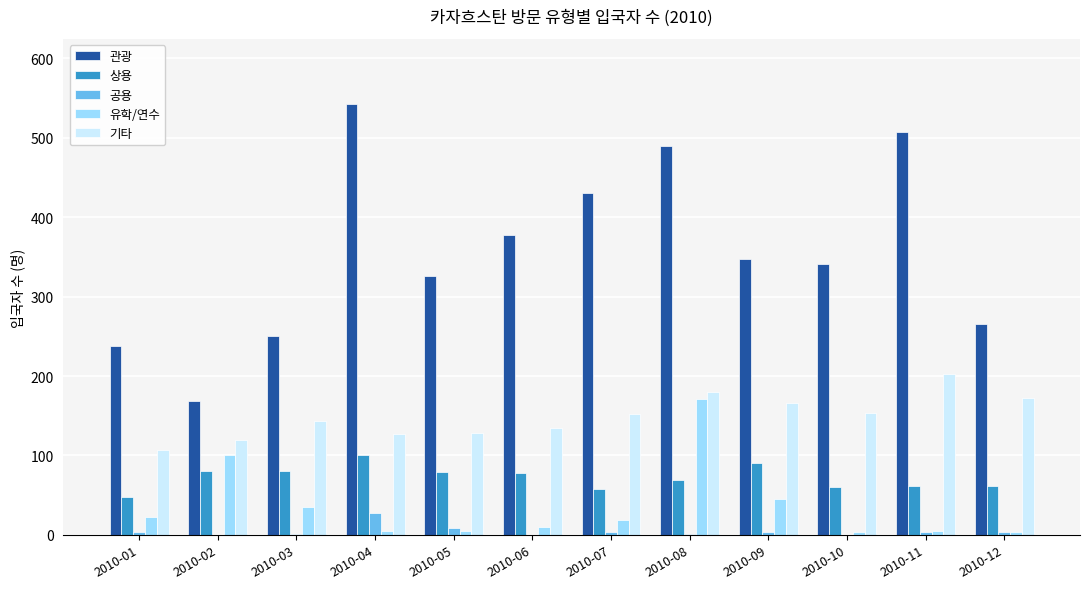

How many groups of bars are there?

12